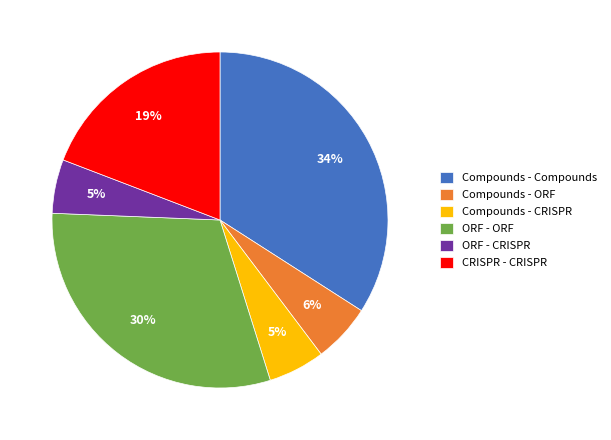

Which category has the biggest portion of the pie?

Compounds - Compounds